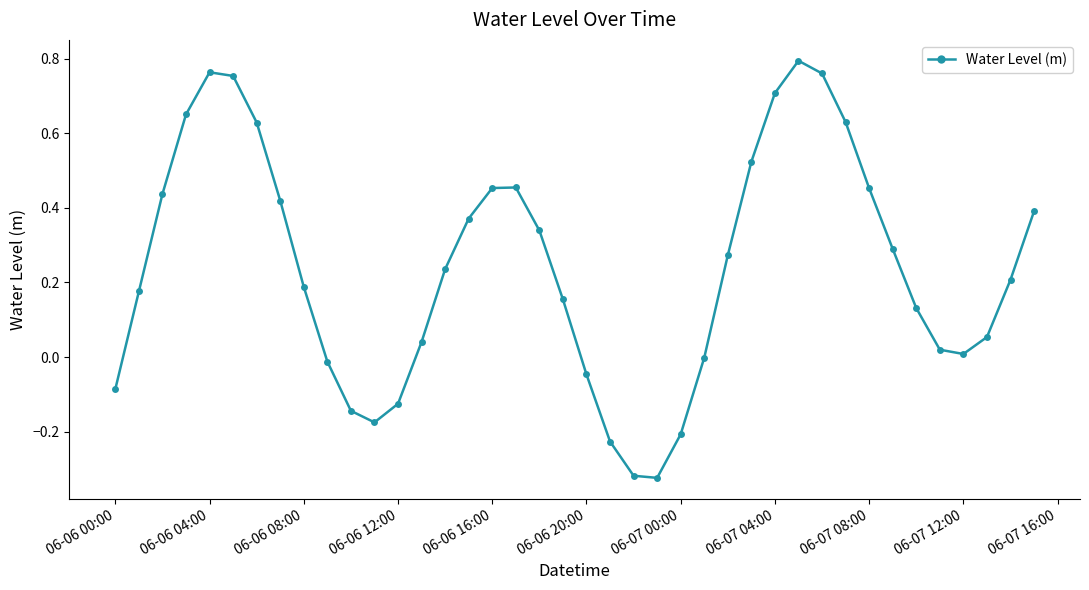

How many data points does each series have?

40